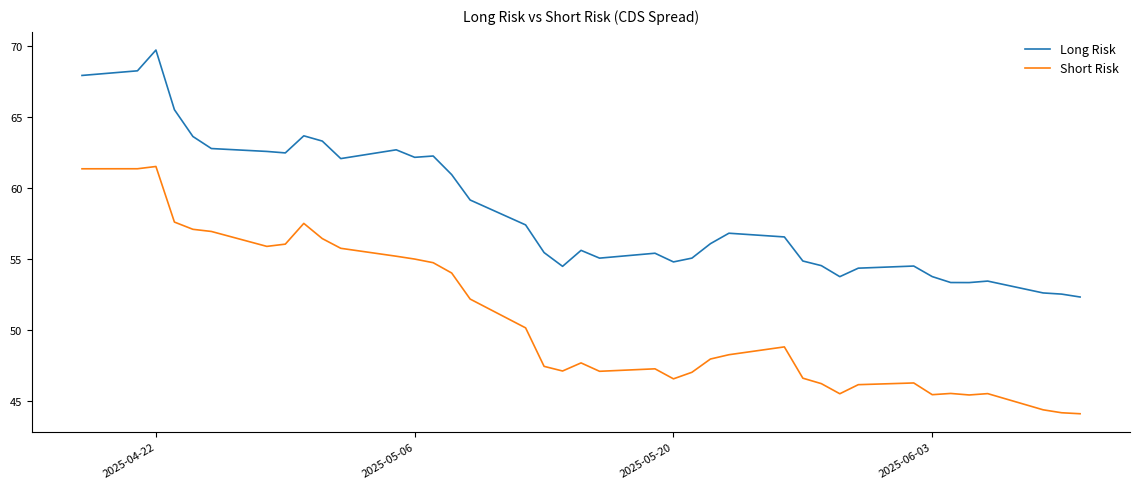

List the series in order of their overall mean, lowest first.

Short Risk, Long Risk